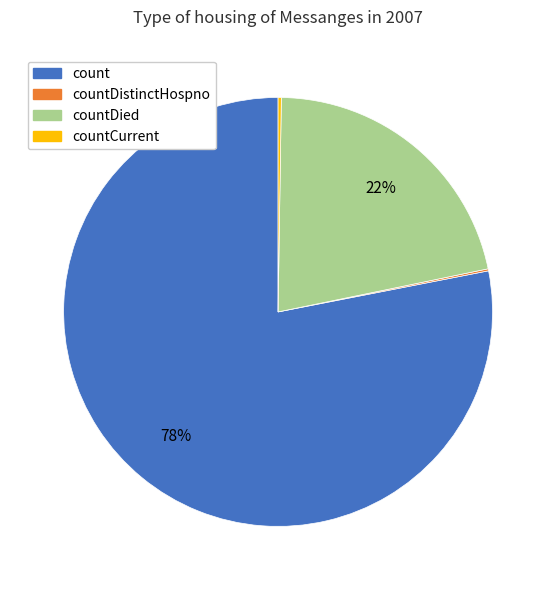

True or false: countDied accounts for 22% of the total.

True